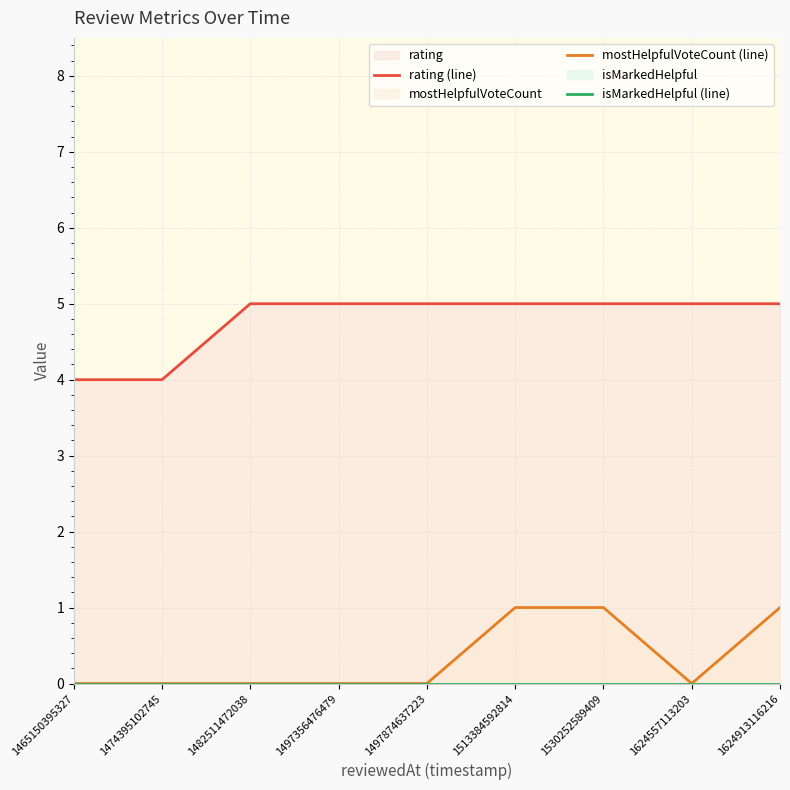

List the series in order of their peak value, highest first.

rating (line), mostHelpfulVoteCount (line), isMarkedHelpful (line)